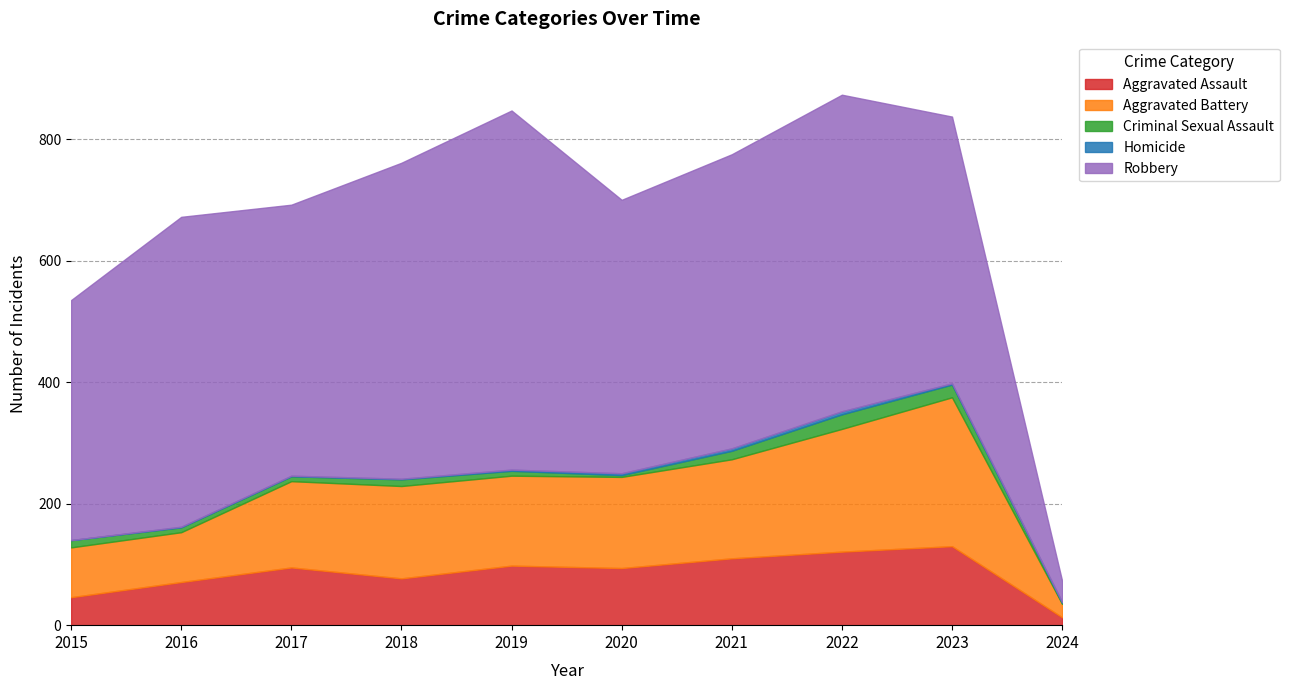

At which category is the sum across all series the highest?

2022